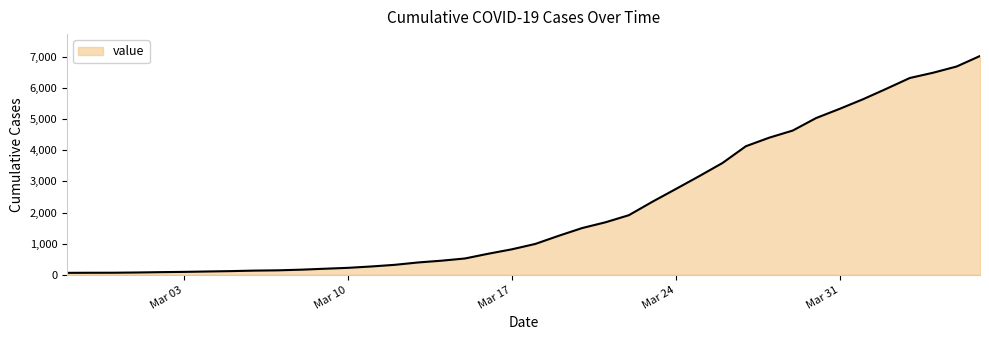

What is the difference between the maximum and minimum values?

6966